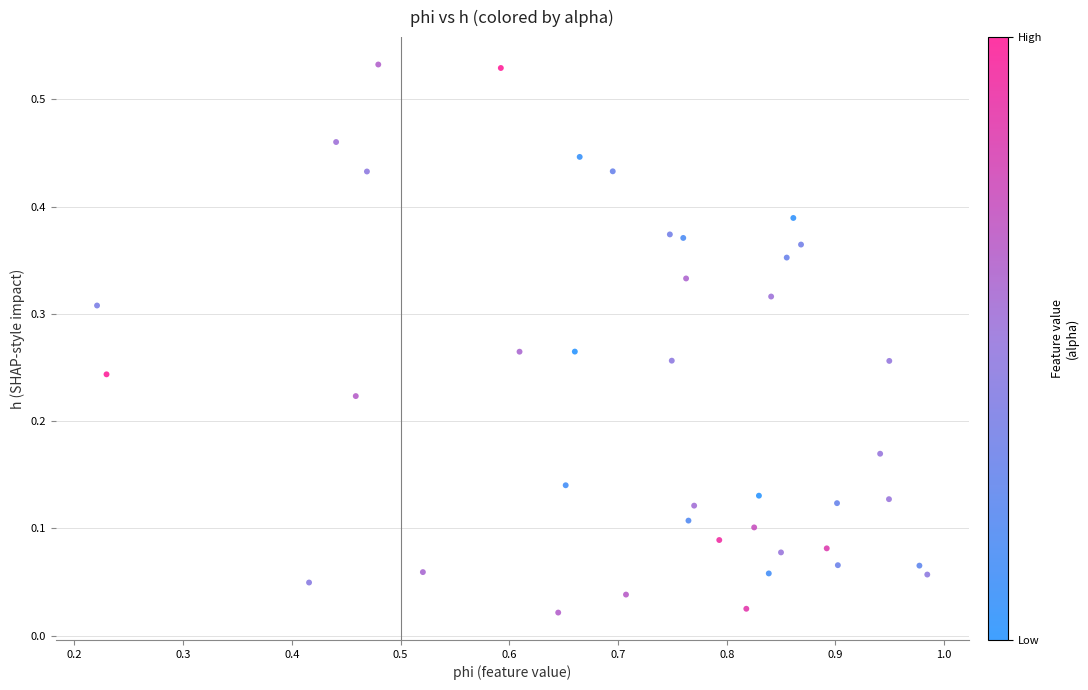

What is the range of X values (max minus min)?

0.8